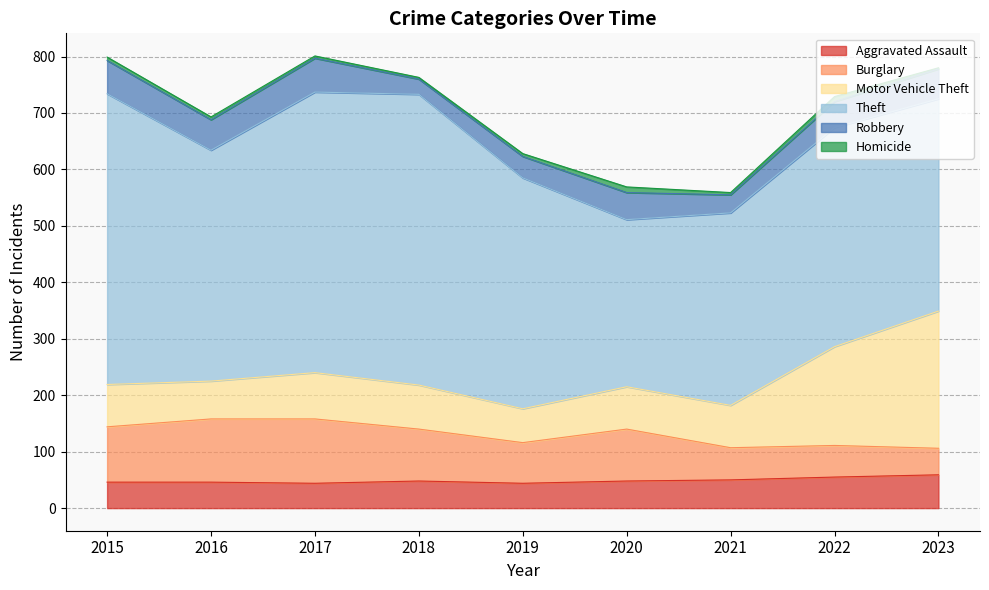

Where is the first local maximum for Burglary?

2017